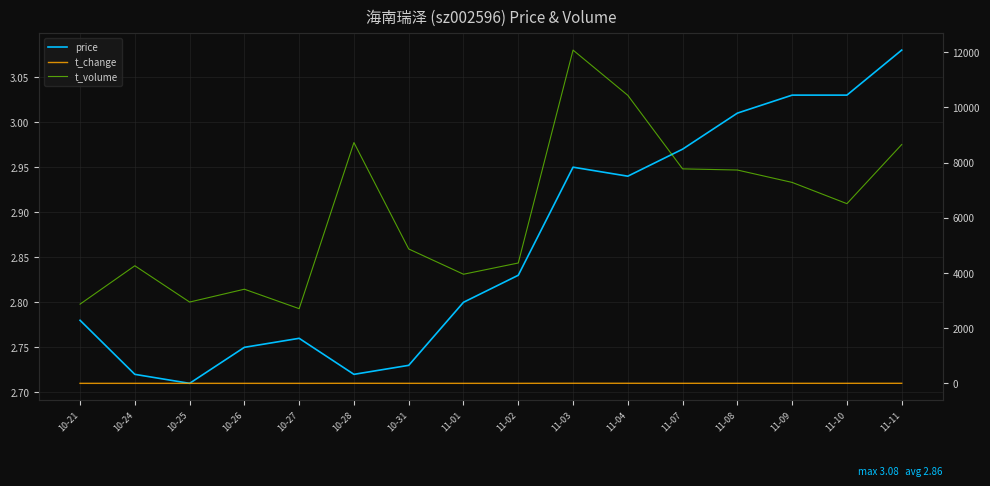

Between 10-26 and 10-28, which series saw the biggest shift?

t_volume